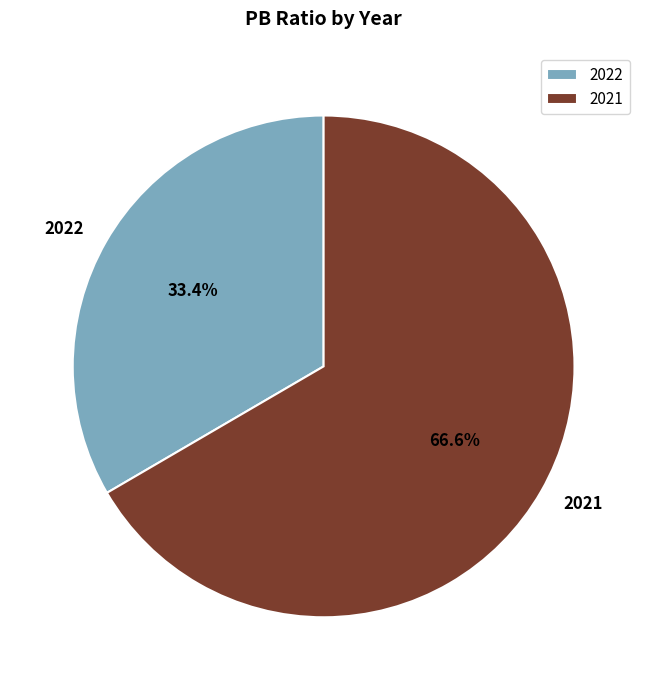

To the nearest percent, what is the difference between the 2021 and 2022 slice percentages?

33%